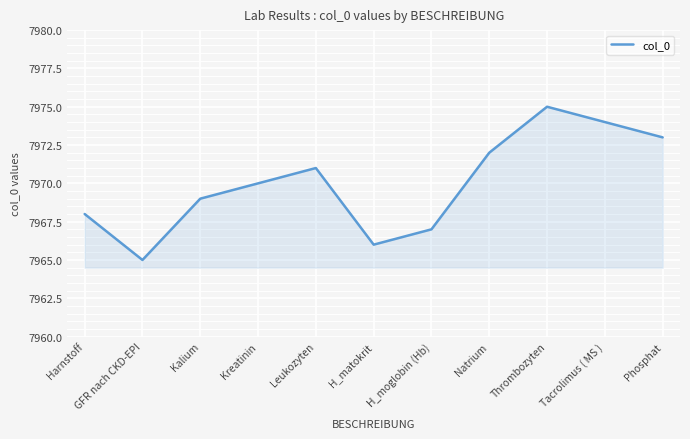

List the labels in order of value, largest first.

Thrombozyten, Tacrolimus ( MS ), Phosphat, Natrium, Leukozyten, Kreatinin, Kalium, Harnstoff, H_moglobin (Hb), H_matokrit, GFR nach CKD-EPI